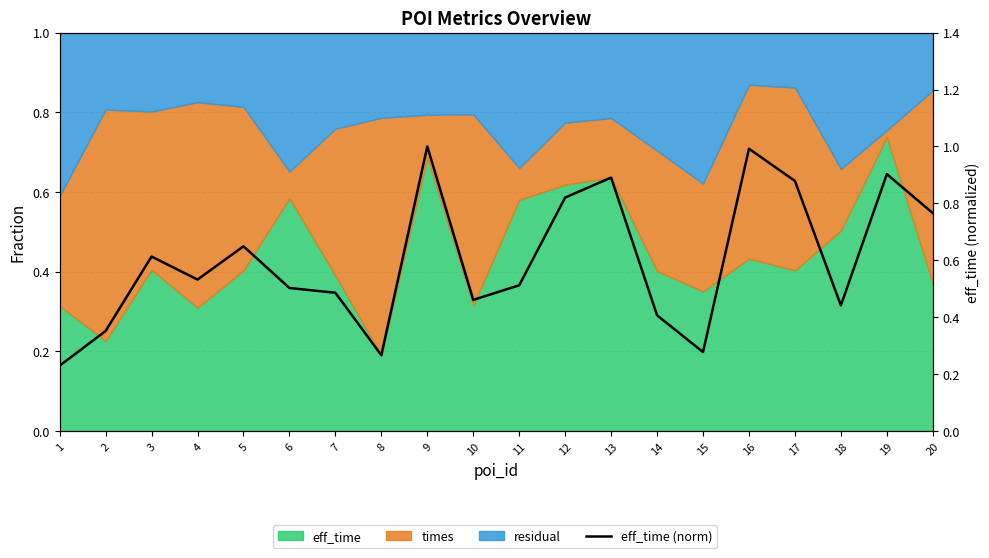

Reading left to right, what are all the values shown in this chart?

1=0.2	2=0.4	3=0.6	4=0.5	5=0.6	6=0.5	7=0.5	8=0.3	9=1.0	10=0.5	11=0.5	12=0.8	13=0.9	14=0.4	15=0.3	16=1.0	17=0.9	18=0.4	19=0.9	20=0.8